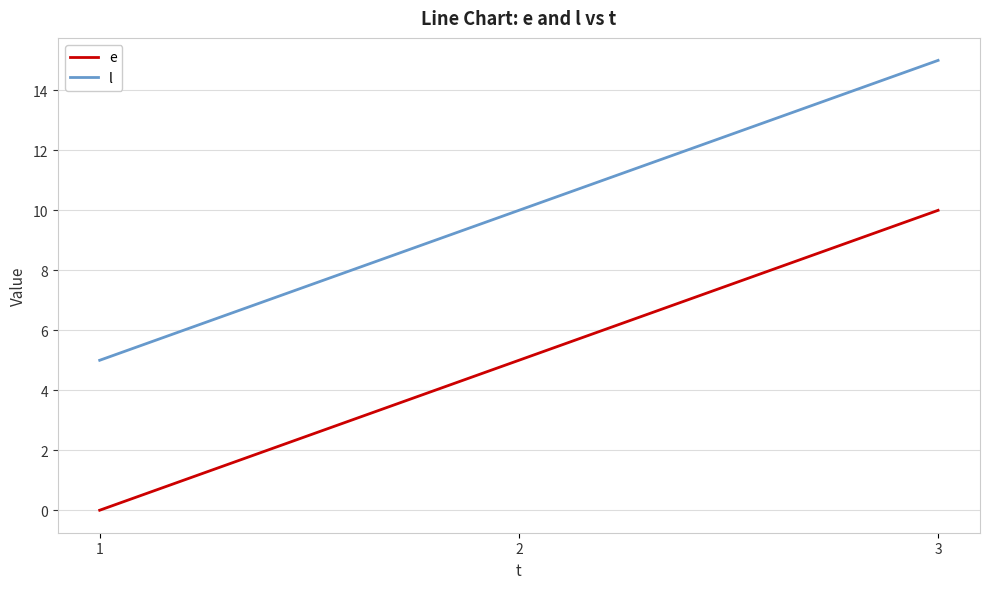

Is it true that e equals 6 at 3?

False